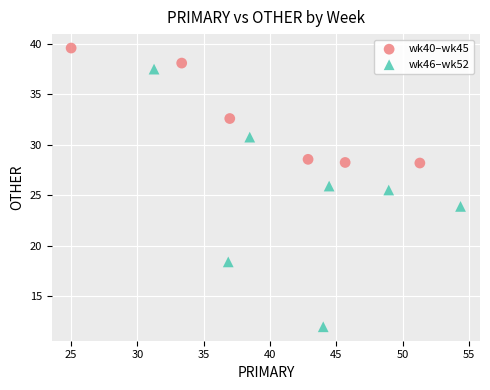

What are all the series names shown in the legend?

wk40–wk45, wk46–wk52